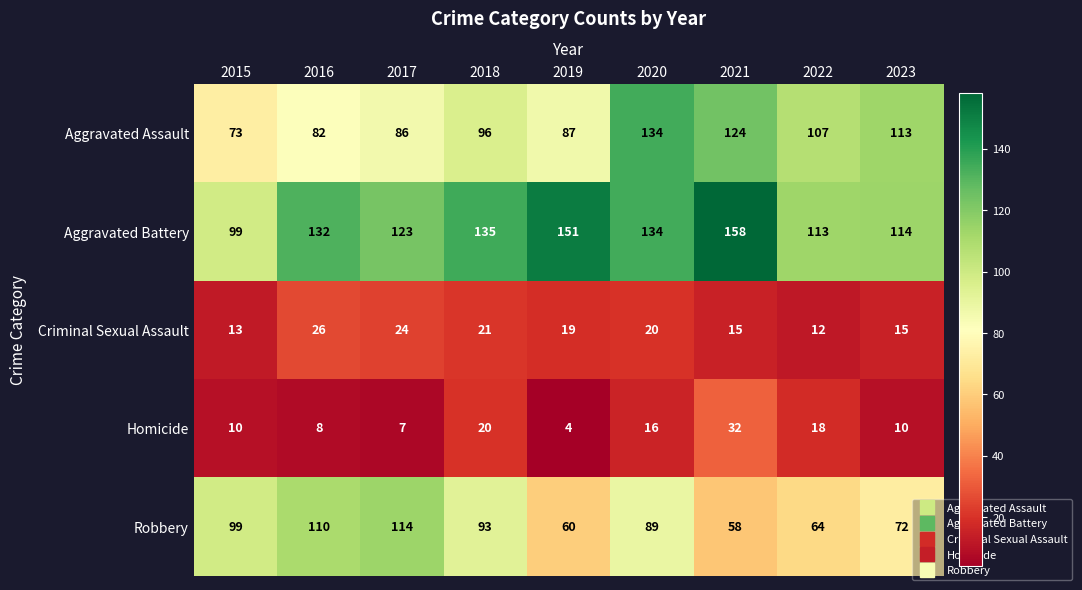

Between 2021 and 2022, which series saw the biggest shift?

Aggravated Battery